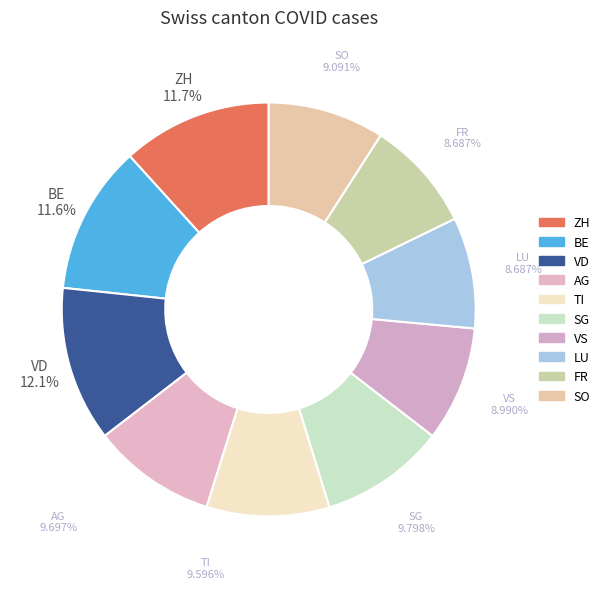

Between VS and SG, which is larger?

SG